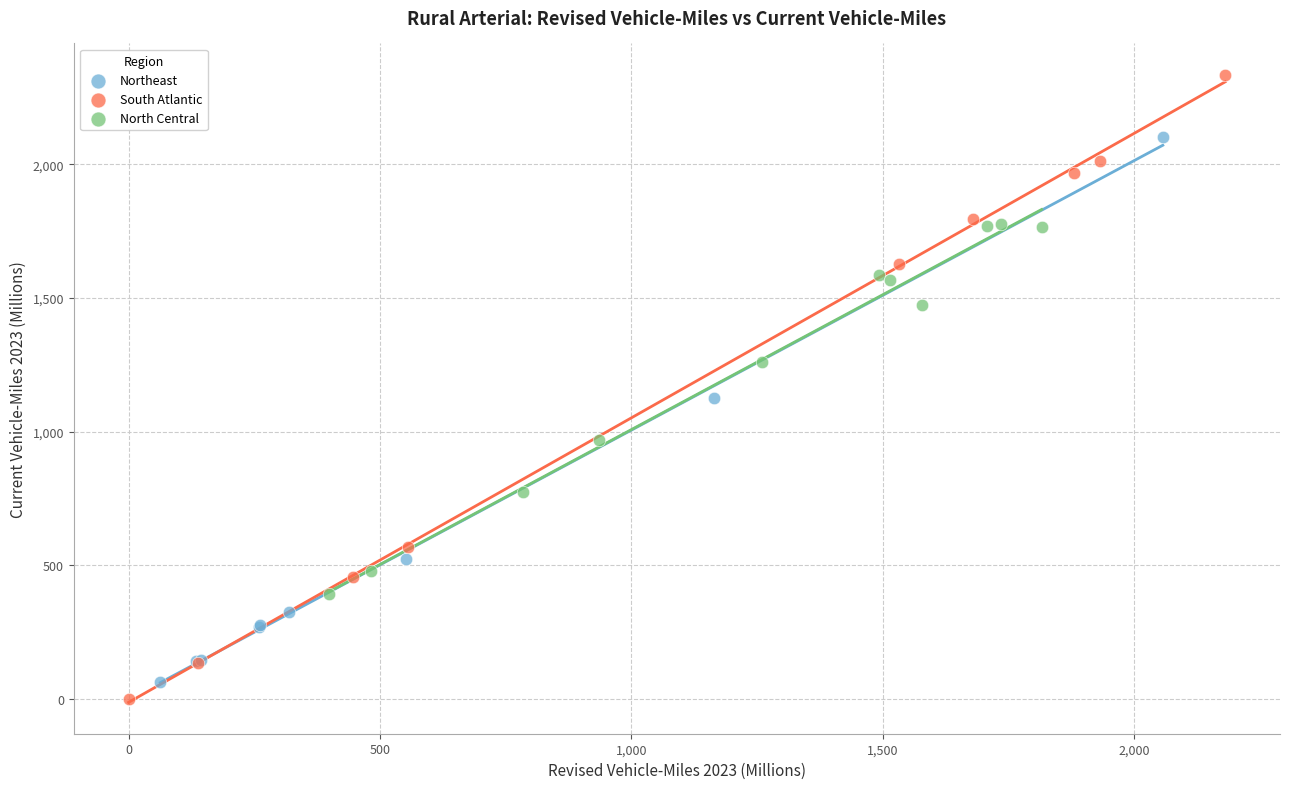

Which series has the widest spread of Y values?

South Atlantic